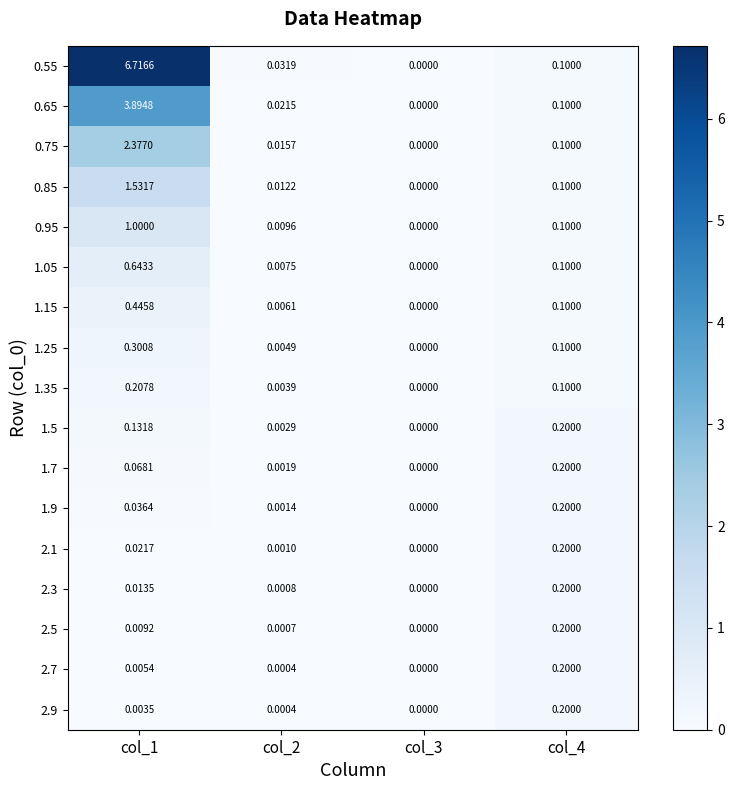

Reading right to left, list all the values displayed in this chart.

0.55: col_4=0.1	col_3=0.0	col_2=0.0	col_1=6.7
0.65: col_4=0.1	col_3=0.0	col_2=0.0	col_1=3.9
0.75: col_4=0.1	col_3=0.0	col_2=0.0	col_1=2.4
0.85: col_4=0.1	col_3=0.0	col_2=0.0	col_1=1.5
0.95: col_4=0.1	col_3=0.0	col_2=0.0	col_1=1.0
1.05: col_4=0.1	col_3=0.0	col_2=0.0	col_1=0.6
1.15: col_4=0.1	col_3=0.0	col_2=0.0	col_1=0.4
1.25: col_4=0.1	col_3=0.0	col_2=0.0	col_1=0.3
1.35: col_4=0.1	col_3=0.0	col_2=0.0	col_1=0.2
1.5: col_4=0.2	col_3=0.0	col_2=0.0	col_1=0.1
1.7: col_4=0.2	col_3=0.0	col_2=0.0	col_1=0.1
1.9: col_4=0.2	col_3=0.0	col_2=0.0	col_1=0.0
2.1: col_4=0.2	col_3=0.0	col_2=0.0	col_1=0.0
2.3: col_4=0.2	col_3=0.0	col_2=0.0	col_1=0.0
2.5: col_4=0.2	col_3=0.0	col_2=0.0	col_1=0.0
2.7: col_4=0.2	col_3=0.0	col_2=0.0	col_1=0.0
2.9: col_4=0.2	col_3=0.0	col_2=0.0	col_1=0.0